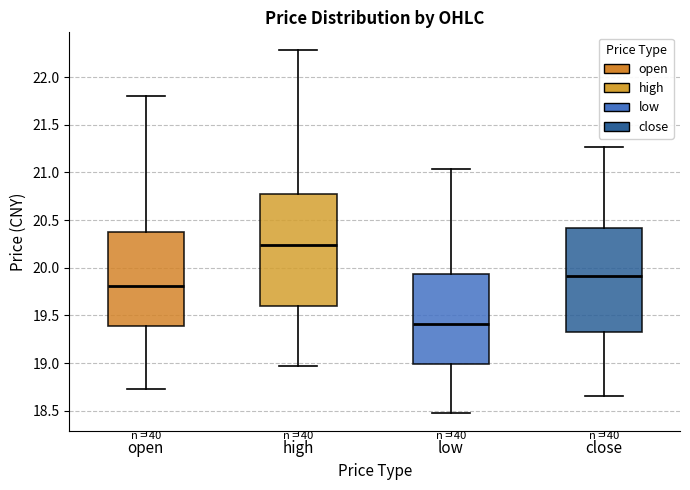

Where does the median line of the box for open sit on the y-axis? The values are not printed on the chart, so give them approximately, as read against the axis.

19.80